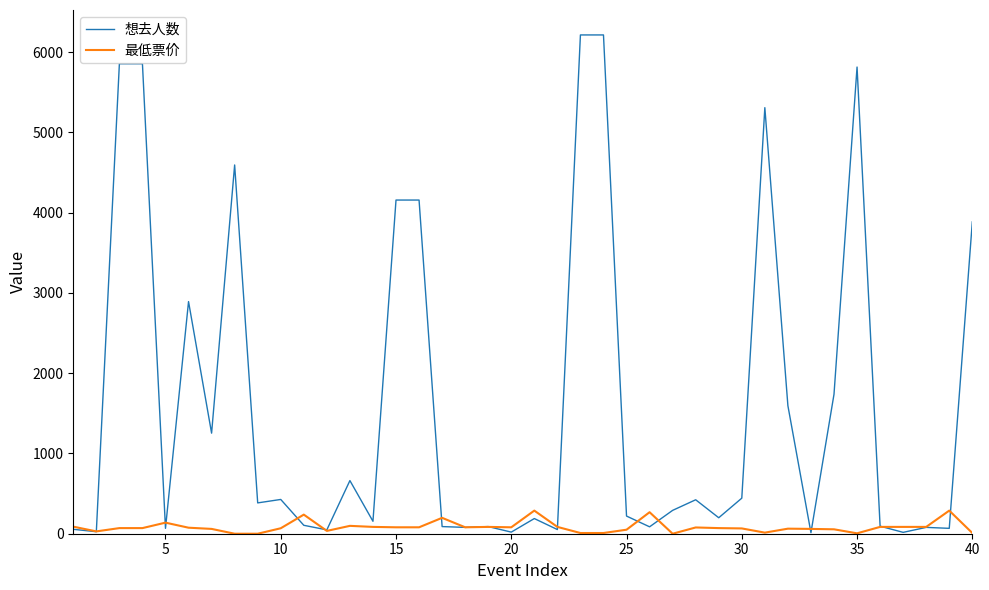

True or false: 想去人数 and 最低票价 intersect in this chart.

True